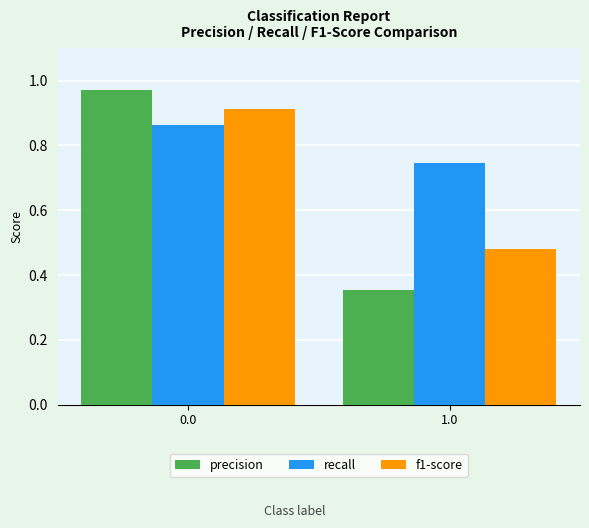

What is the difference between the precision values at 1.0 and 0.0?

0.6